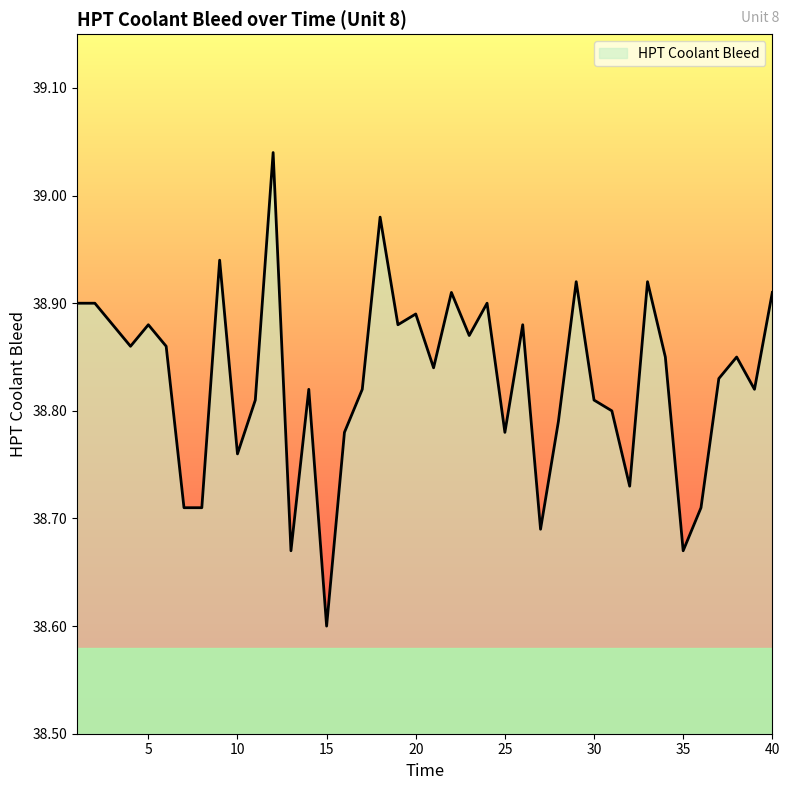

What is the sum of all values?

1553.2